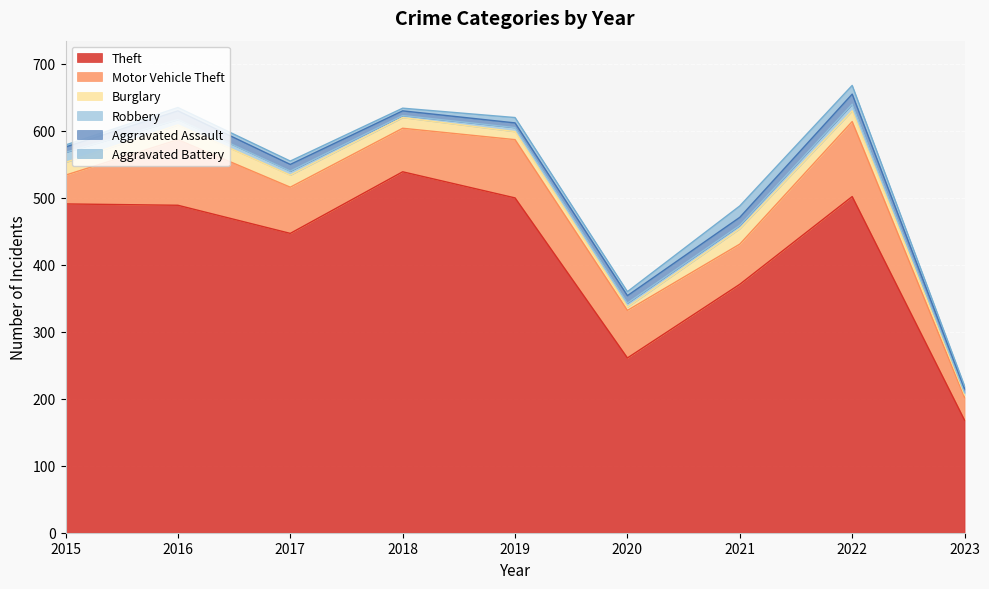

What is the value of the Motor Vehicle Theft point at the 2nd from the left?

98